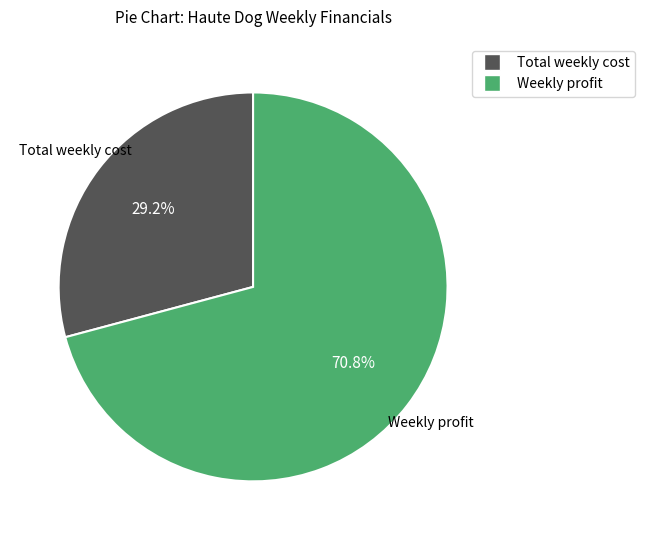

Which slice represents more than half of the pie?

Weekly profit